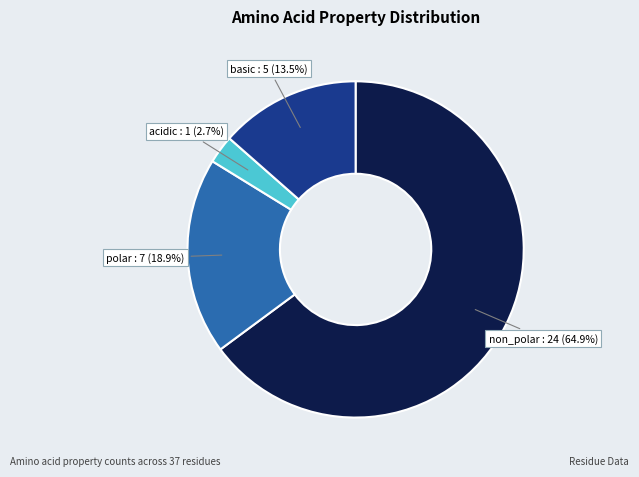

Is there a majority slice in this chart?

Yes